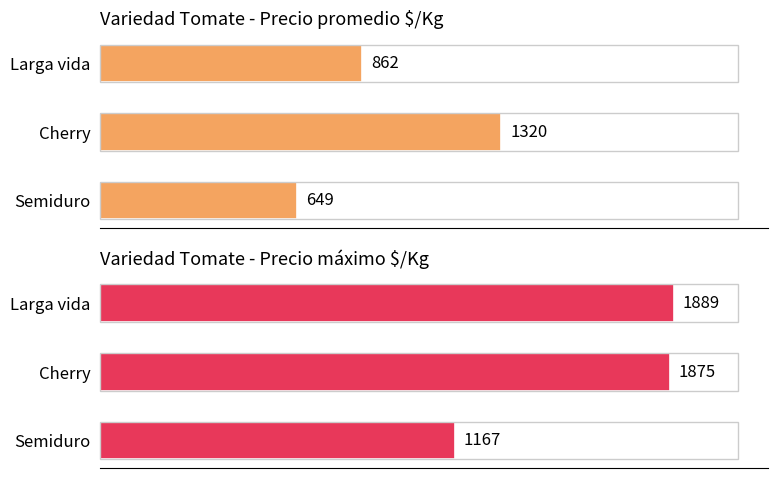

Is the value of Precio $/Kg promedio at 1 greater than the value of Precio $/Kg máximo at 0?

No